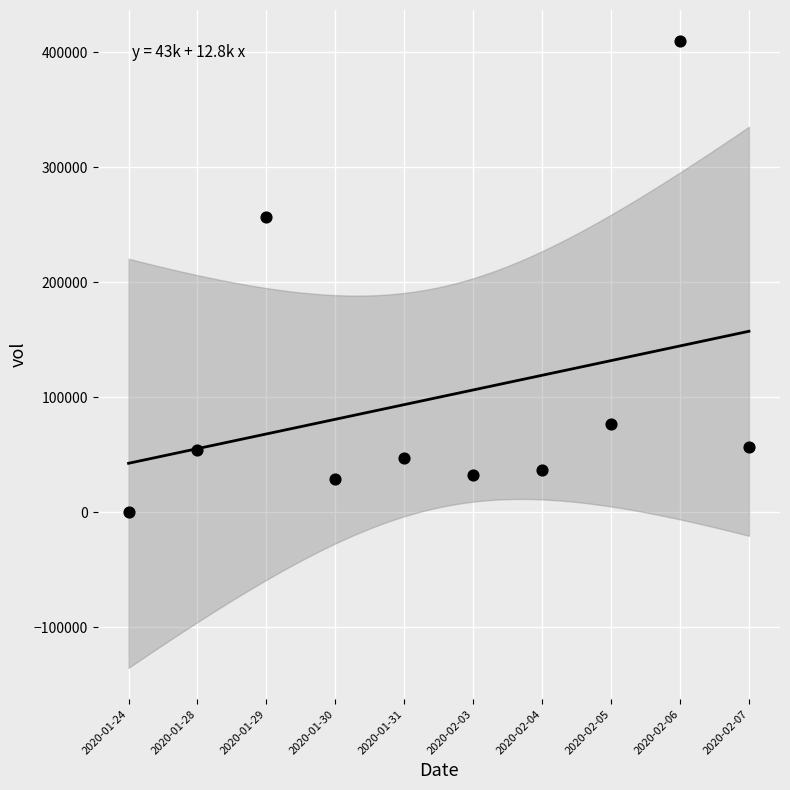

What Y value in the scatter plot is closest to 204700?

256700